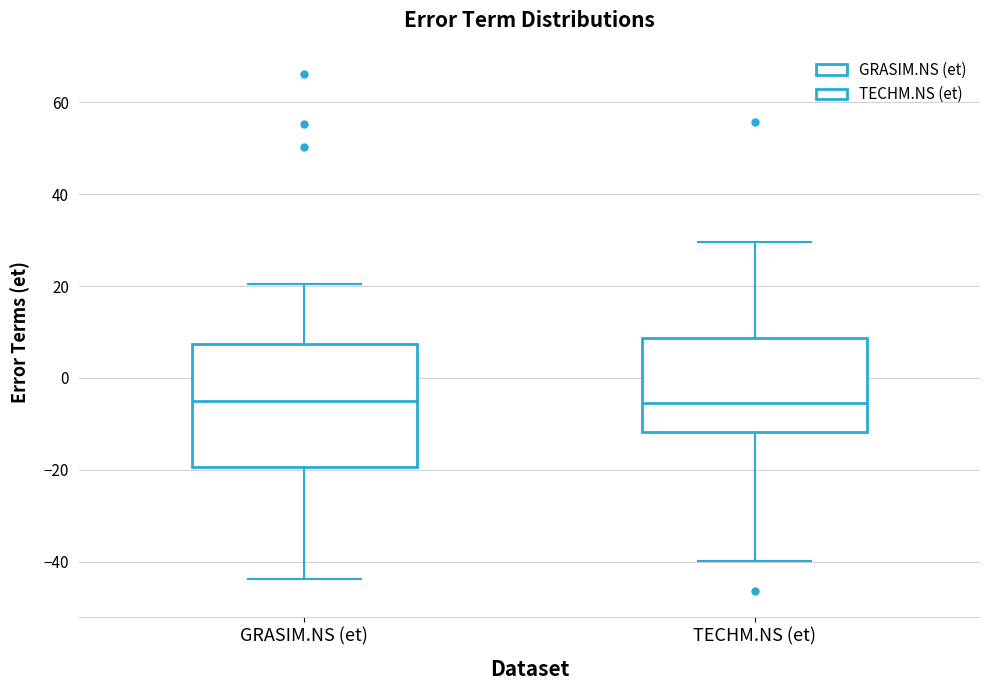

Where is the upper edge of the box for GRASIM.NS (et) on the y-axis? The values are not printed on the chart, so give them approximately, as read against the axis.

8